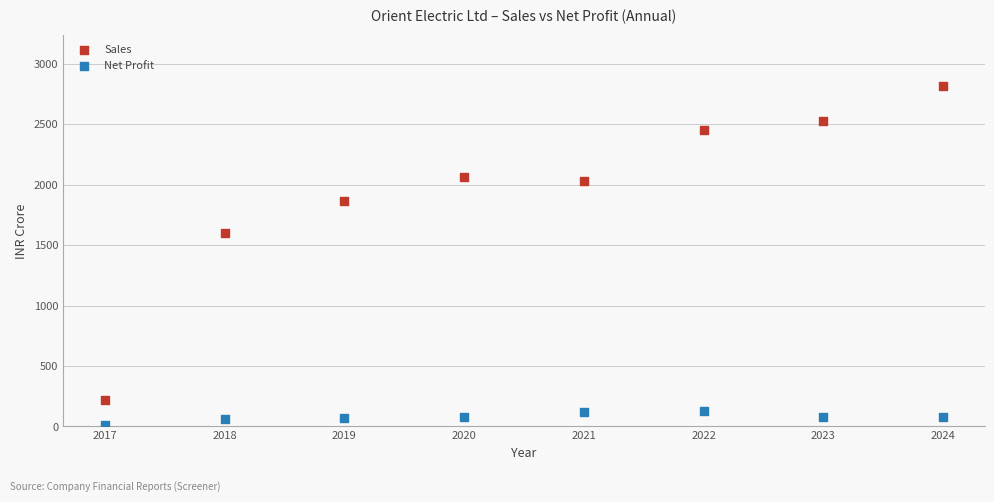

Across all data points, what is the range of Y values (max minus min)?

2800.3